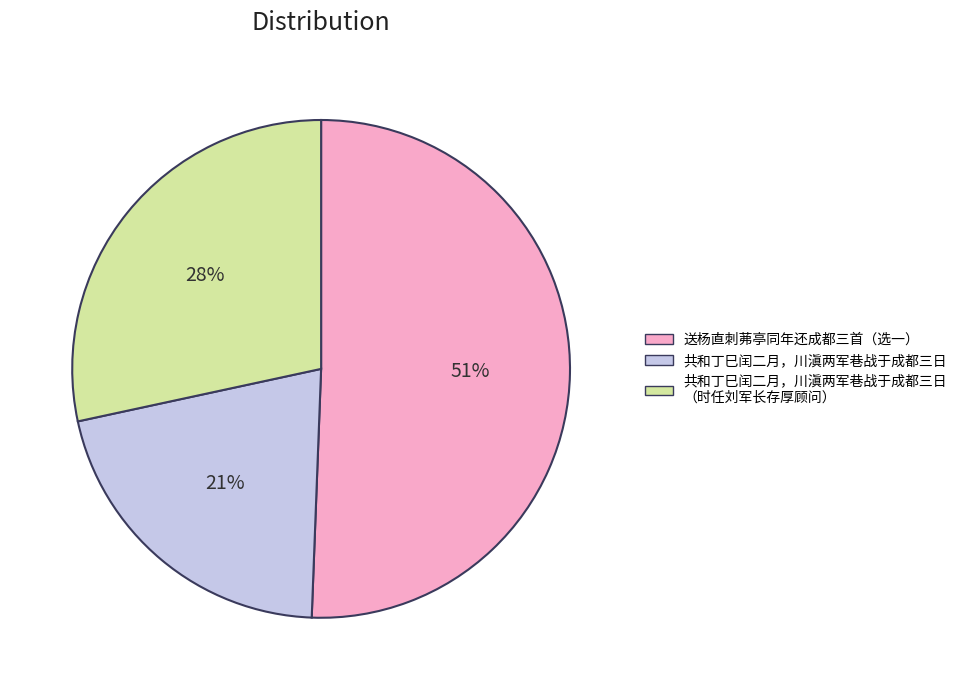

To the nearest percent, what is the difference between the largest and smallest slice percentages?

30%